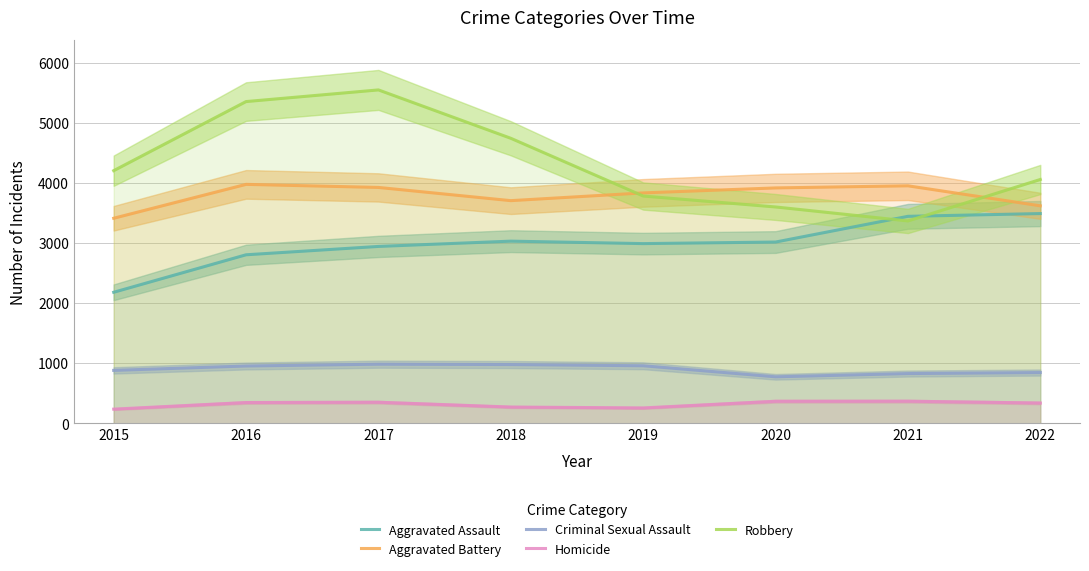

How many lines are shown in the chart?

5